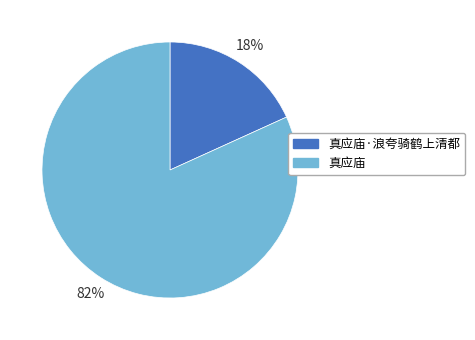

Count the number of slices in the pie.

2